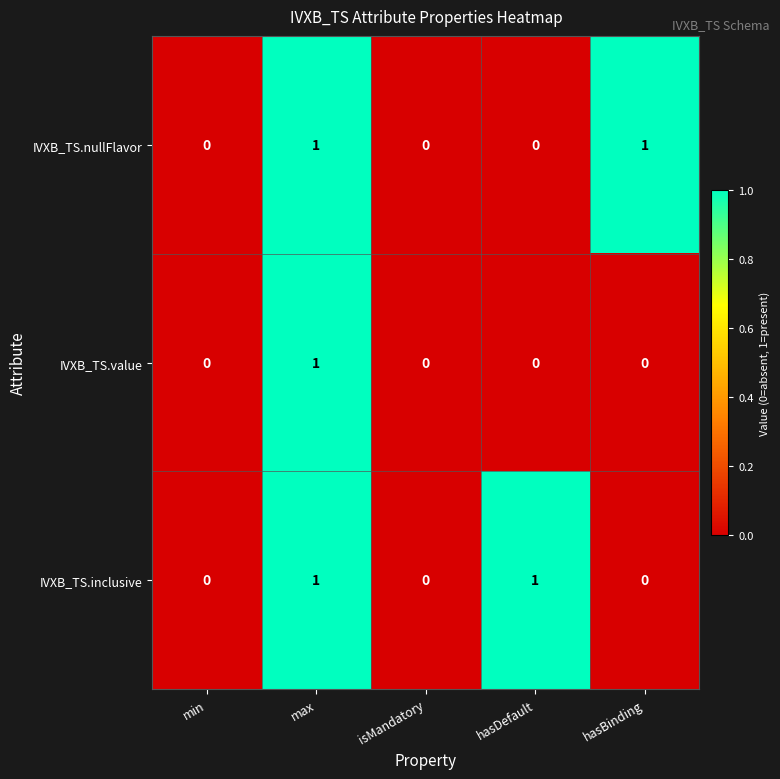

Between min and hasBinding, which series saw the biggest shift?

IVXB_TS.nullFlavor